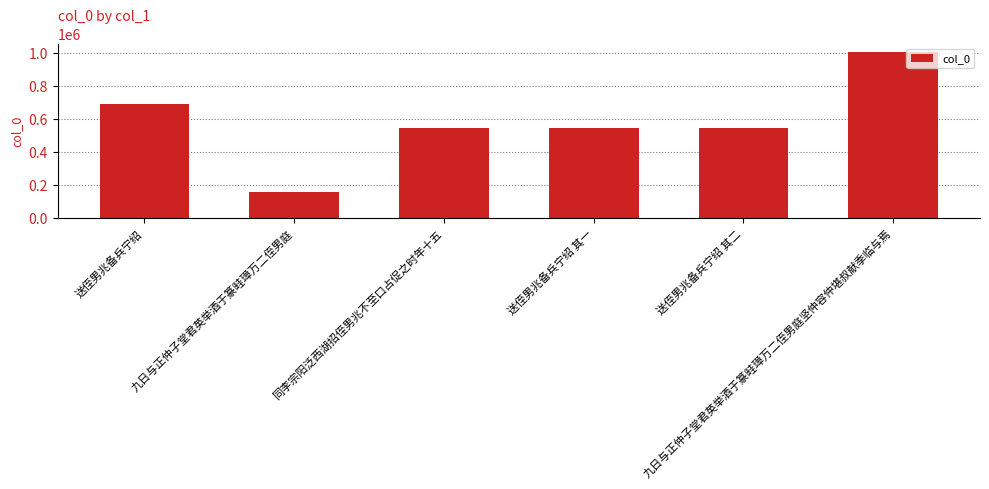

How many bars are there in total?

6